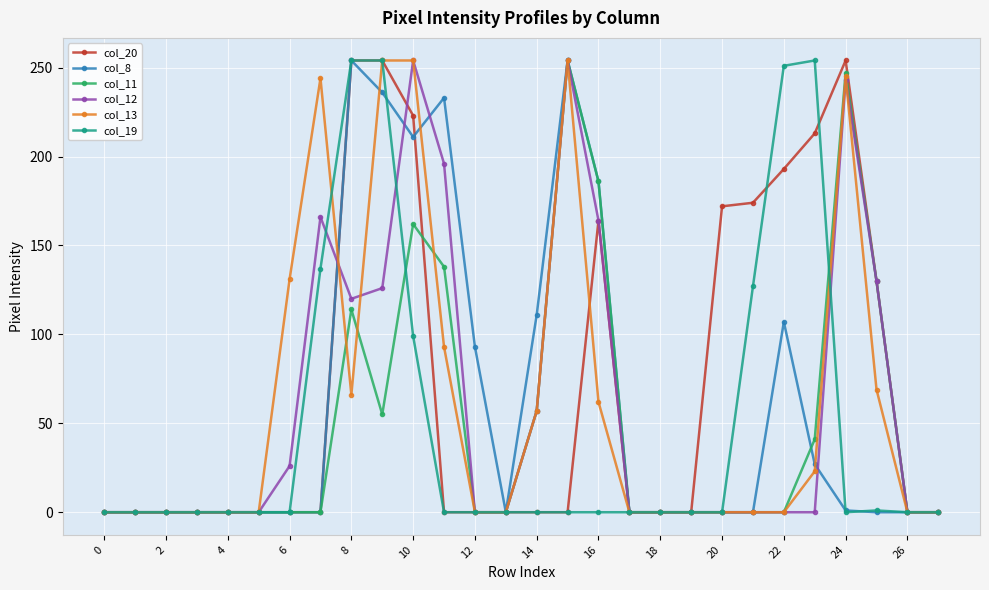

What is the maximum value shown in the chart?

254